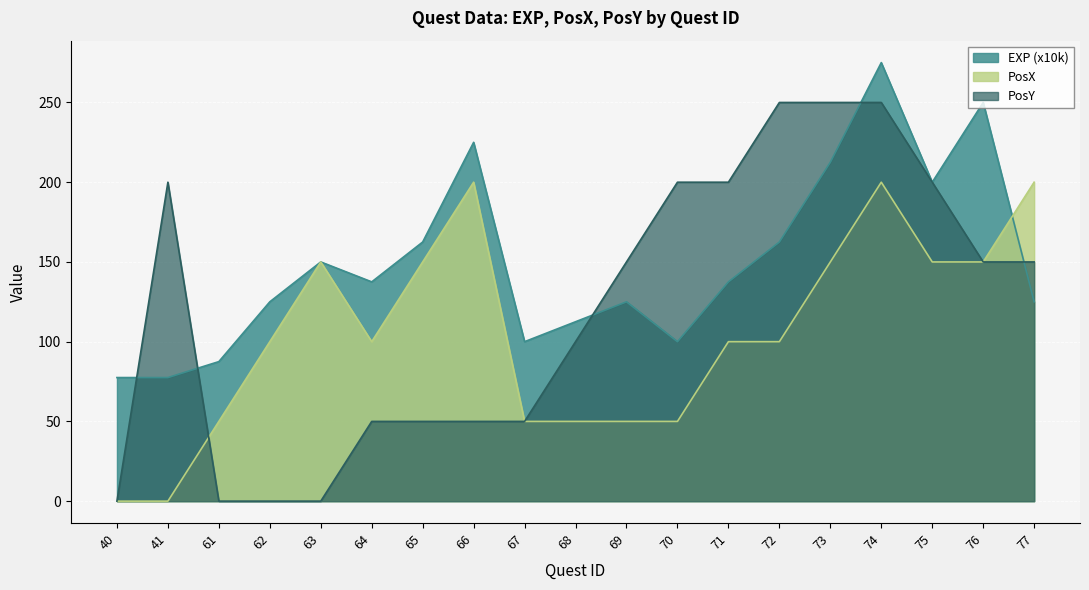

What is the total value across all series at 41?

277.5